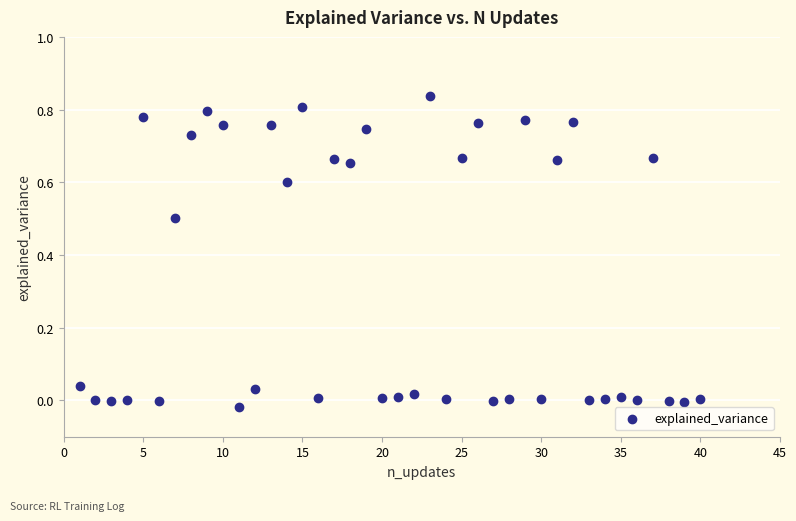

What is the range of X values (max minus min)?

39.0